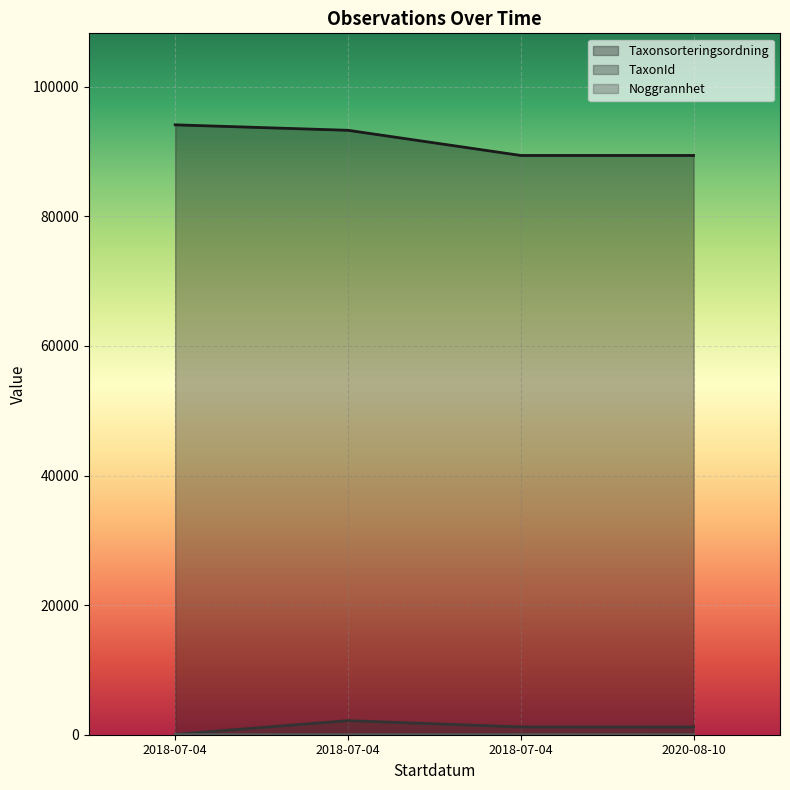

How many series are shown in this chart?

3